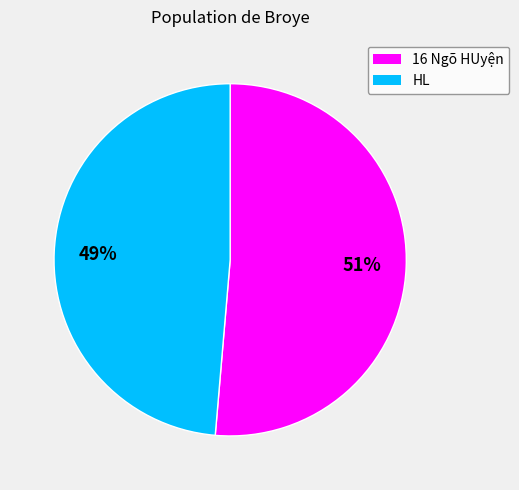

Rank the categories by value from highest to lowest.

16 Ngõ HUyện, HL